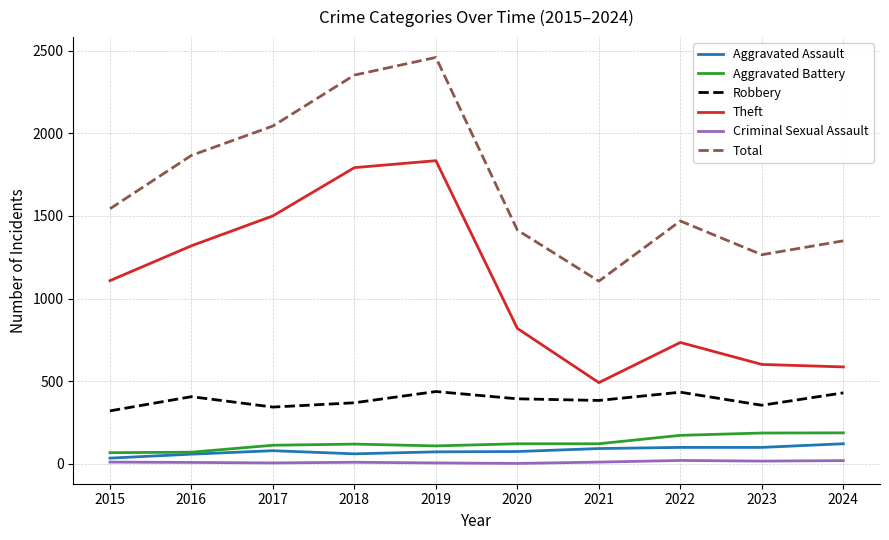

How many lines are shown in the chart?

6